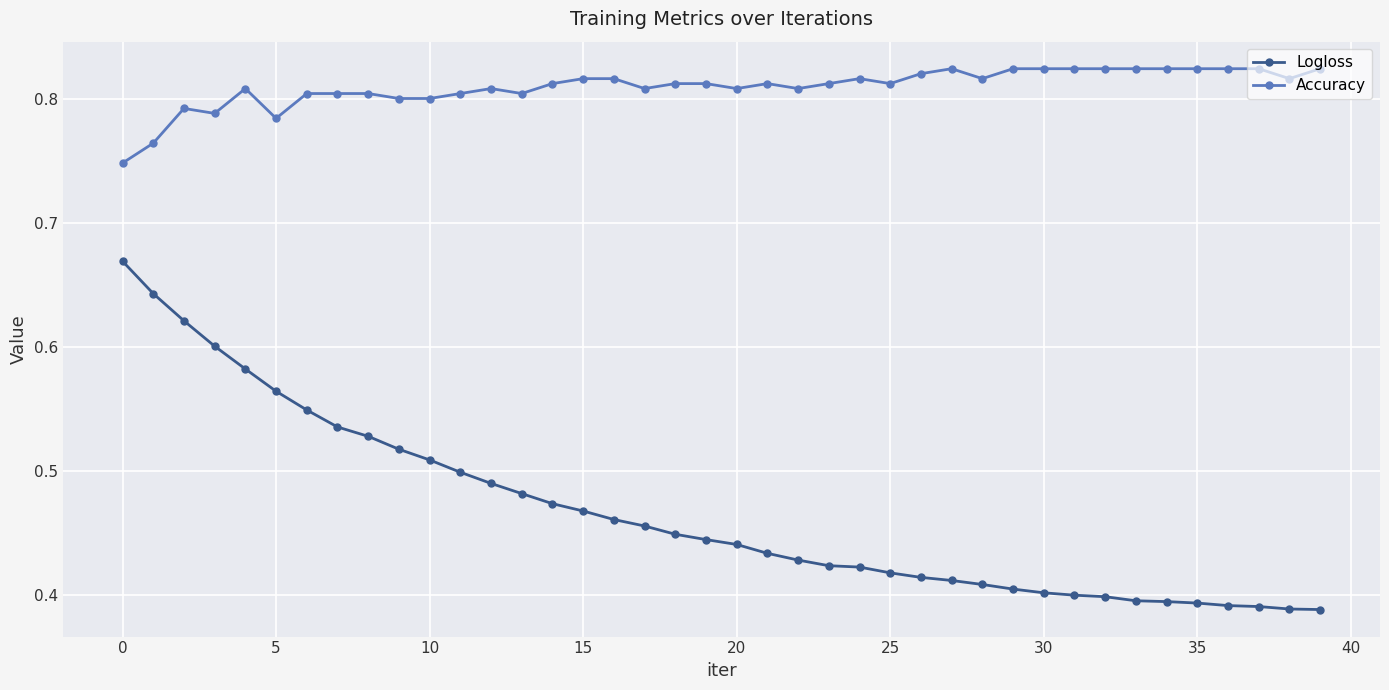

What is the sum of all Logloss values?

18.7